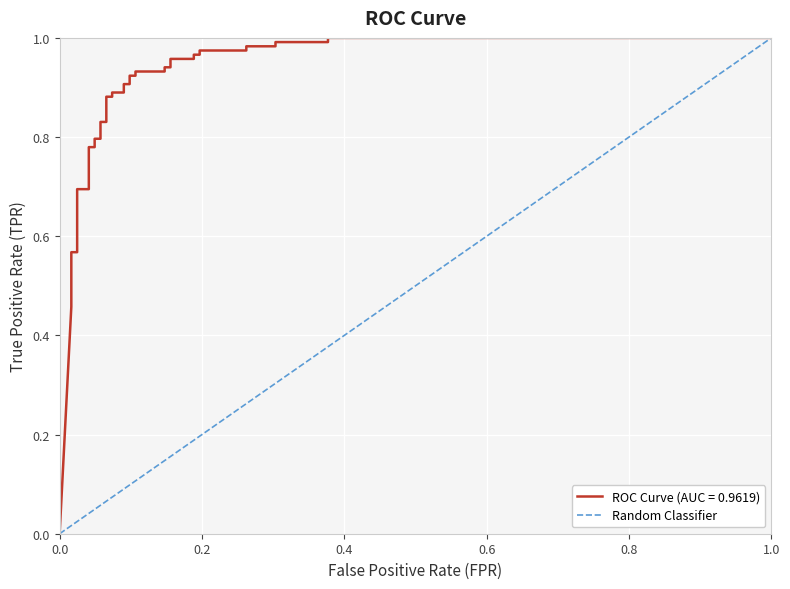

Reading left to right, list all the values displayed in this chart.

0.0	0.0	0.0	0.0	0.0	0.0	0.0	0.0	0.0	0.0	0.1	0.1	0.1	0.1	0.1	0.1	0.1	0.1	0.1	0.1	0.1	0.1	0.1	0.1	0.2	0.2	0.2	0.2	0.2	0.2	0.3	0.3	0.3	0.3	0.4	0.4	1.0